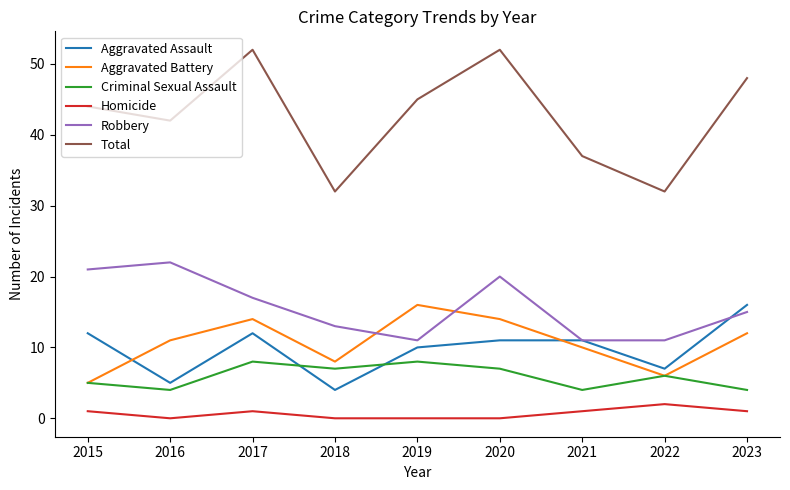

What is the lowest value of the Criminal Sexual Assault series?

4